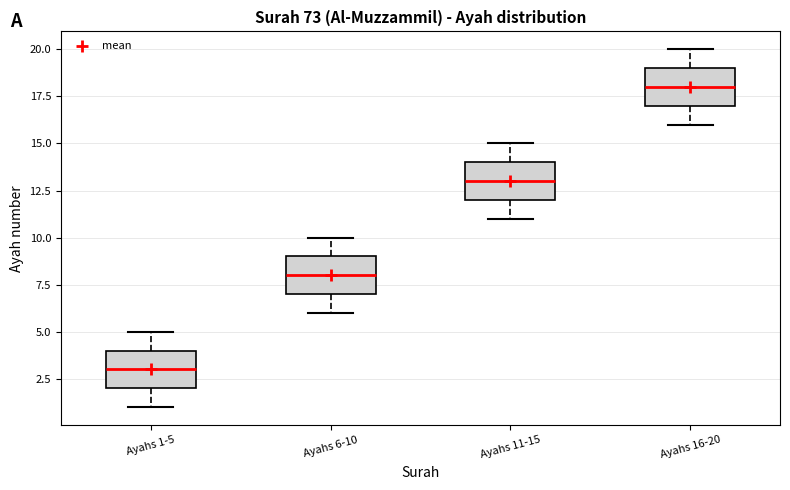

Which box has the lowest median line?

Ayahs 1-5